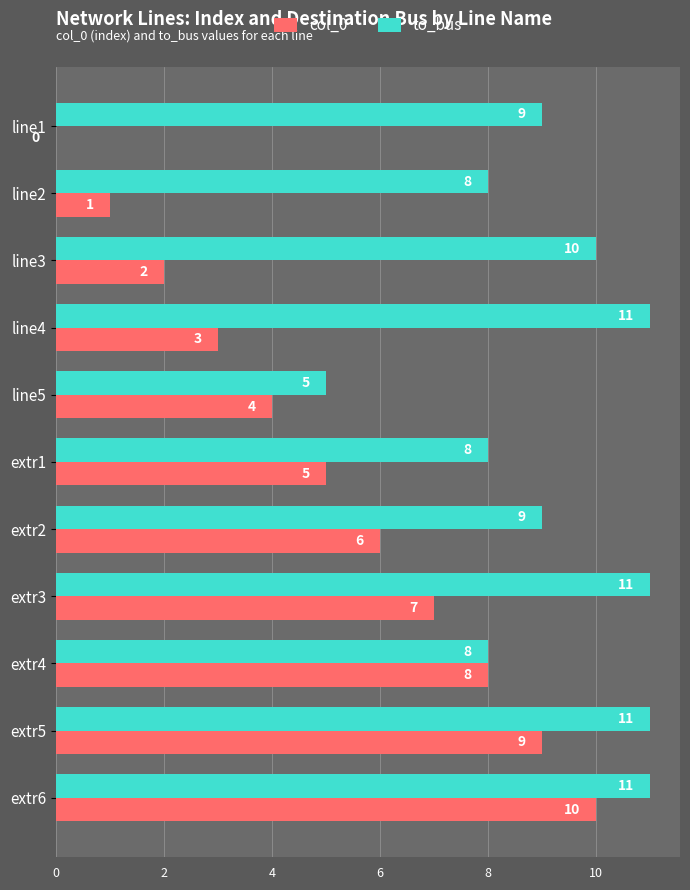

Is it true that to_bus equals 4 at line2?

False